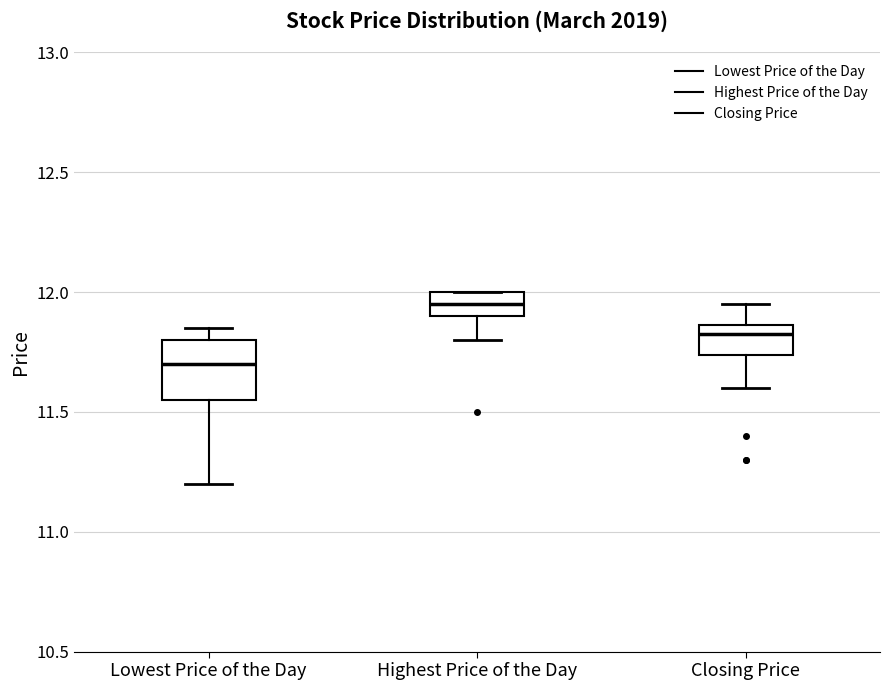

Where does the upper whisker of the box for Closing Price end on the y-axis? The values are not printed on the chart, so give them approximately, as read against the axis.

11.95